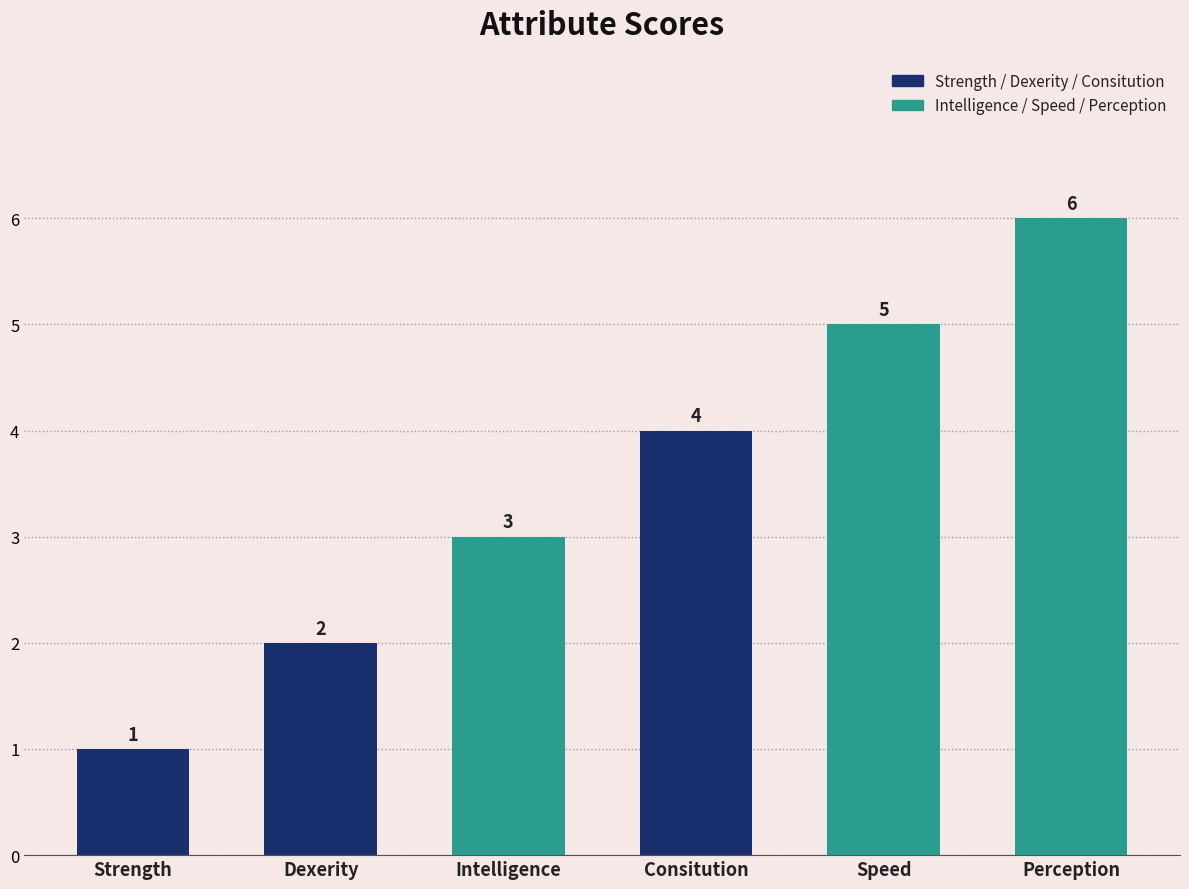

Does the chart contain stacked bars?

No